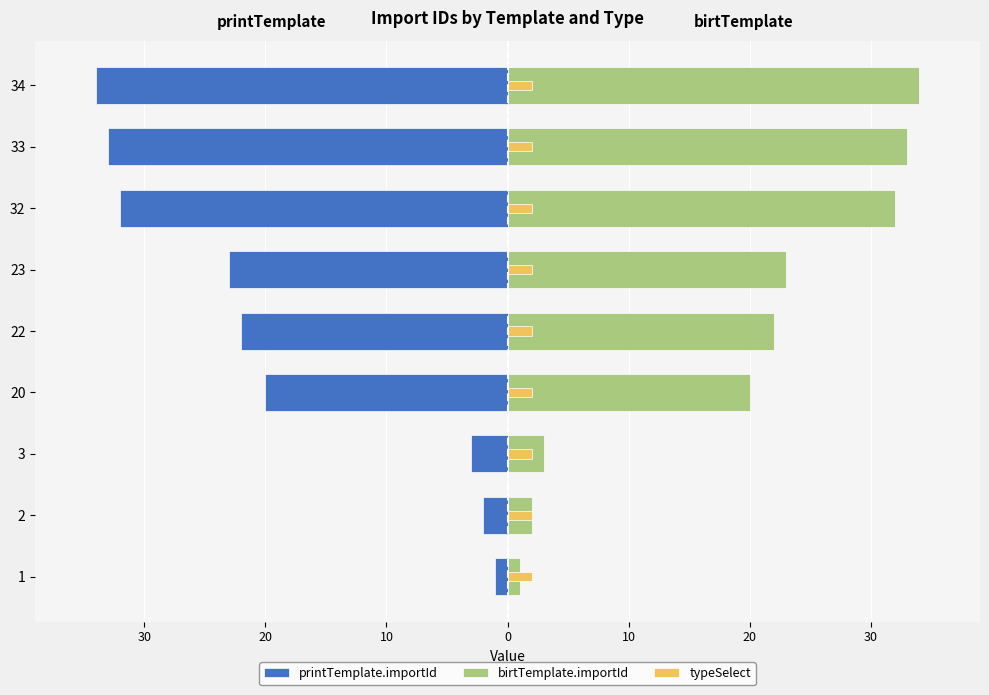

The printTemplate.importId series shows -15.9 at 32. True or false?

False